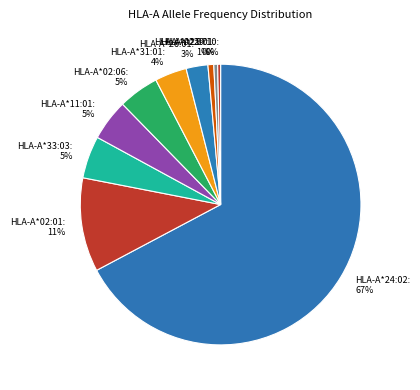

The HLA-A*02:01 slice represents 2% of the pie. True or false?

False